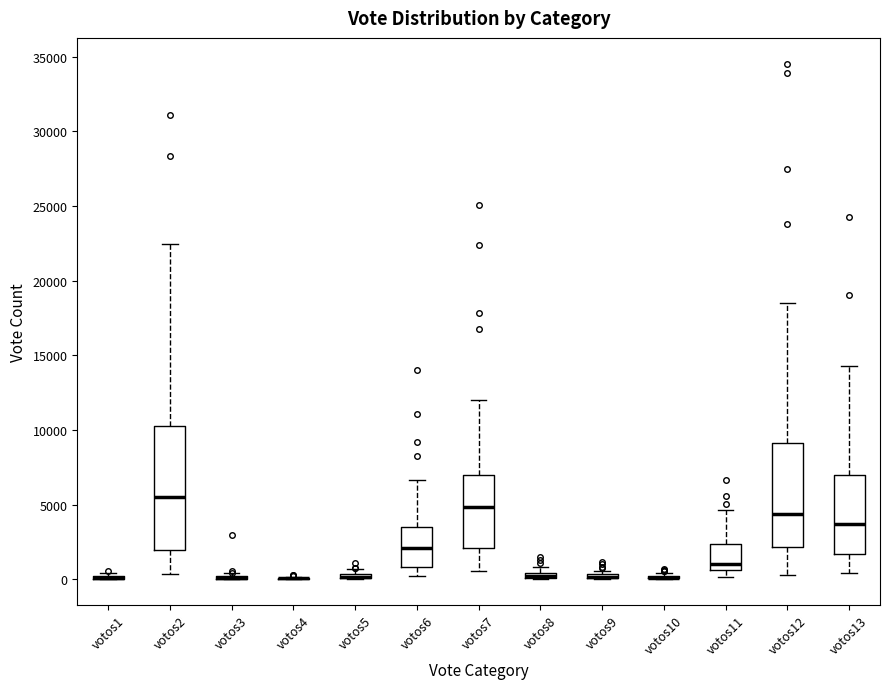

Where is the lower edge of the box for votos9 on the y-axis? The values are not printed on the chart, so give them approximately, as read against the axis.

0